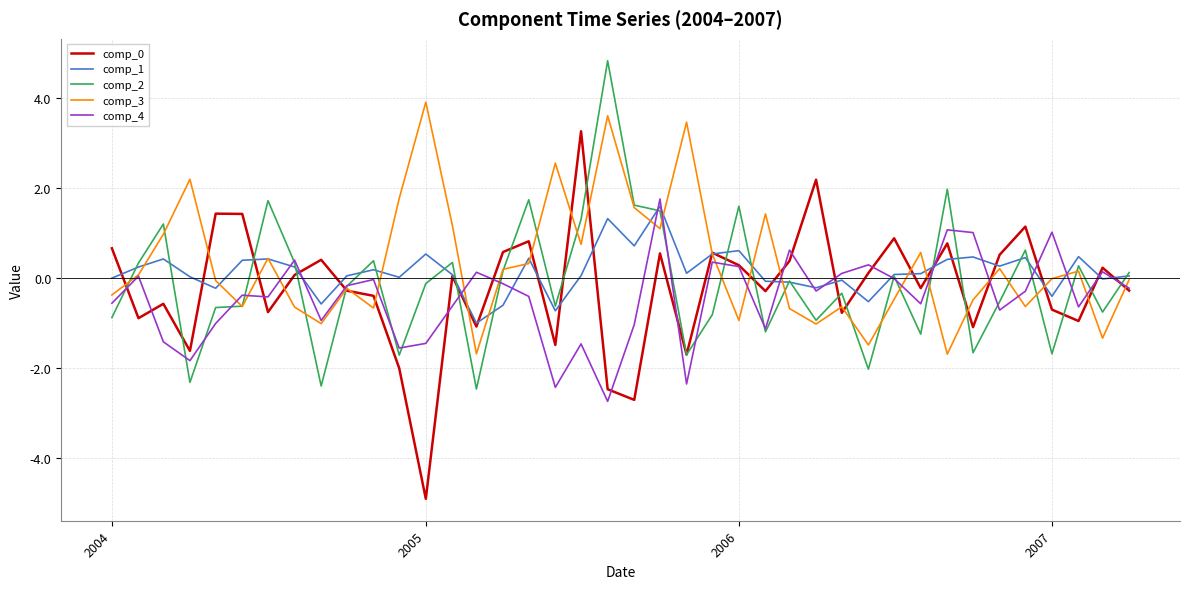

What is the maximum value shown in the chart?

4.8